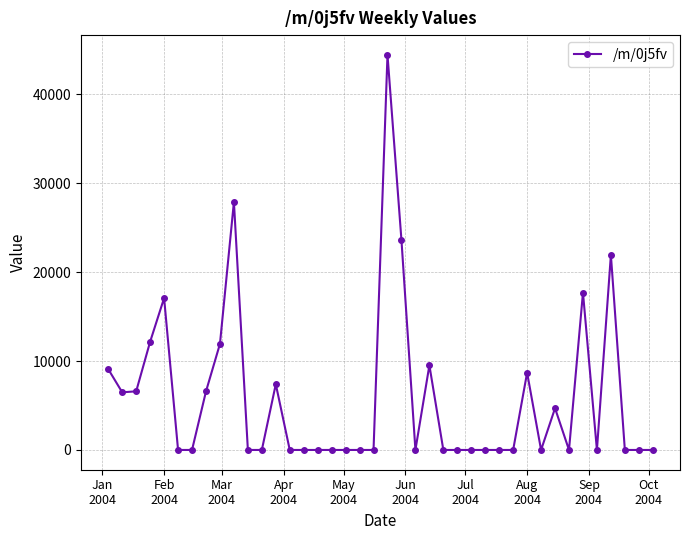

What is the sum of all values?

235827.5